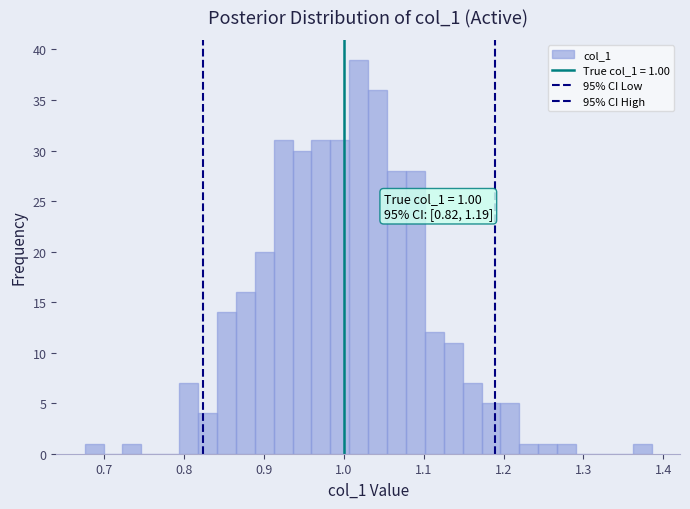

Read against the x-axis, roughly where is the centre of the tallest bar?

1.02